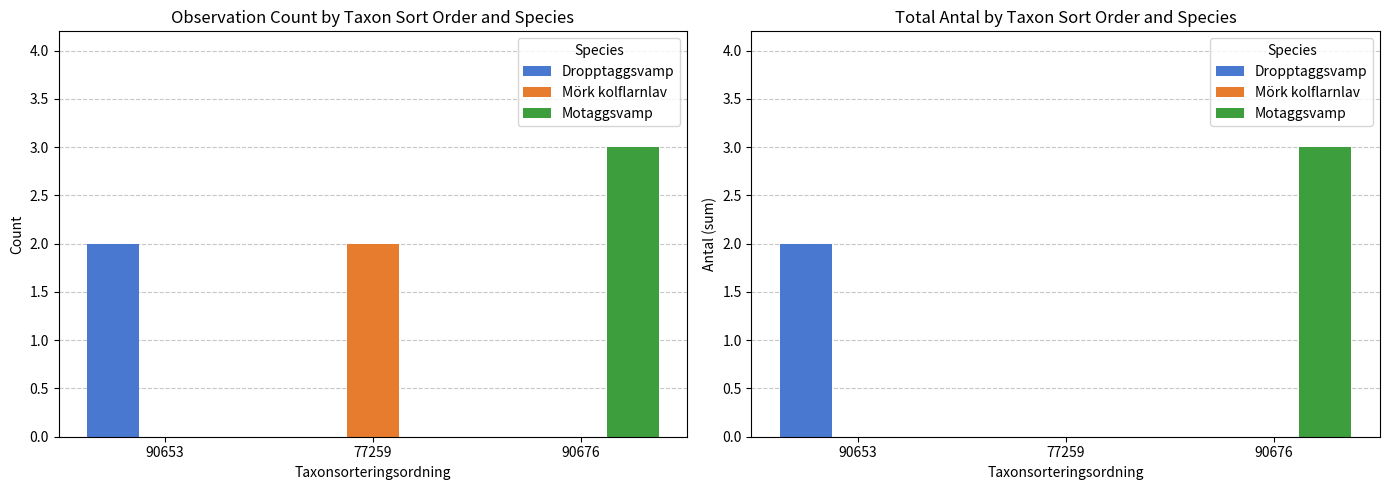

Which series has the widest spread of values?

Motaggsvamp